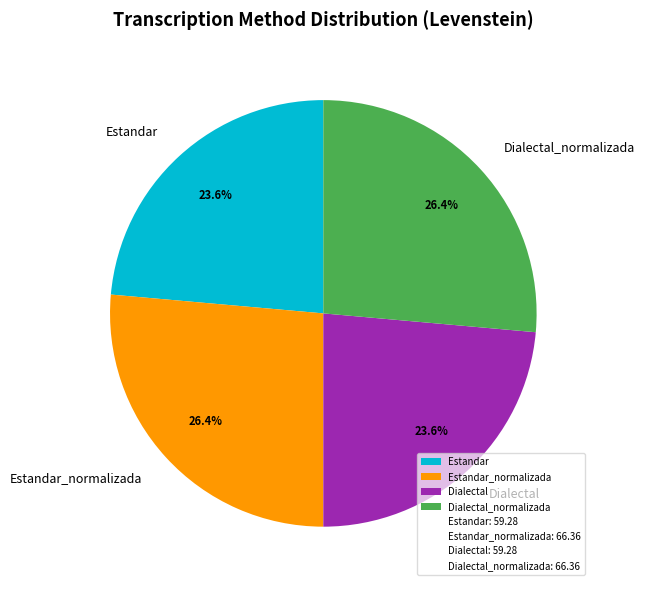

The Dialectal slice represents 24% of the pie. True or false?

True